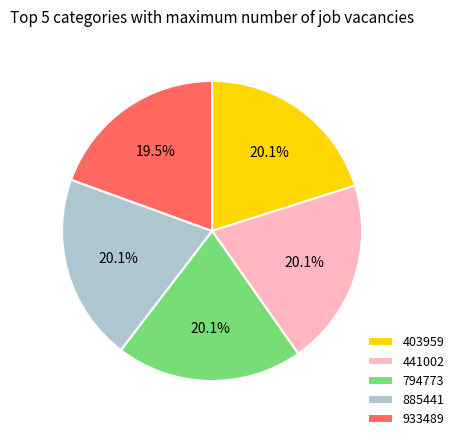

The 403959 slice represents 14% of the pie. True or false?

False